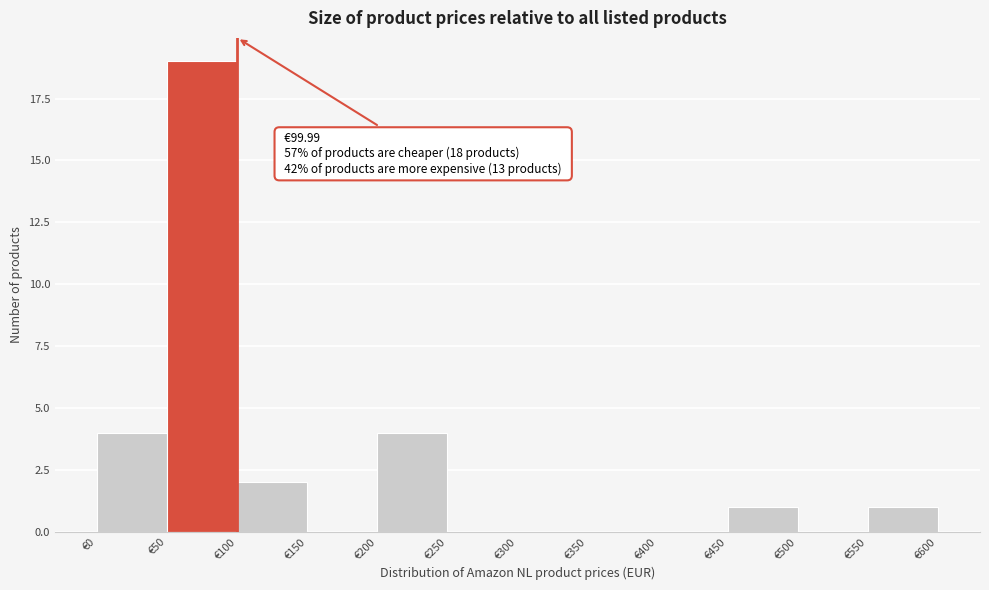

Which range on the x-axis has the tallest bar?

50 to 100